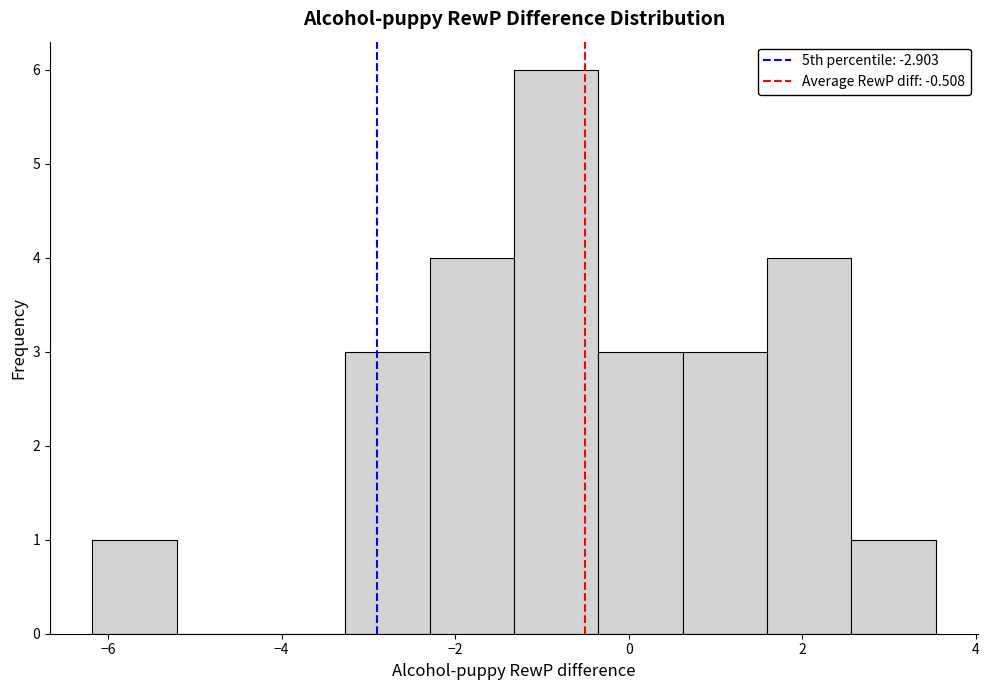

Which range on the x-axis has the tallest bar?

-1.4 to -0.4